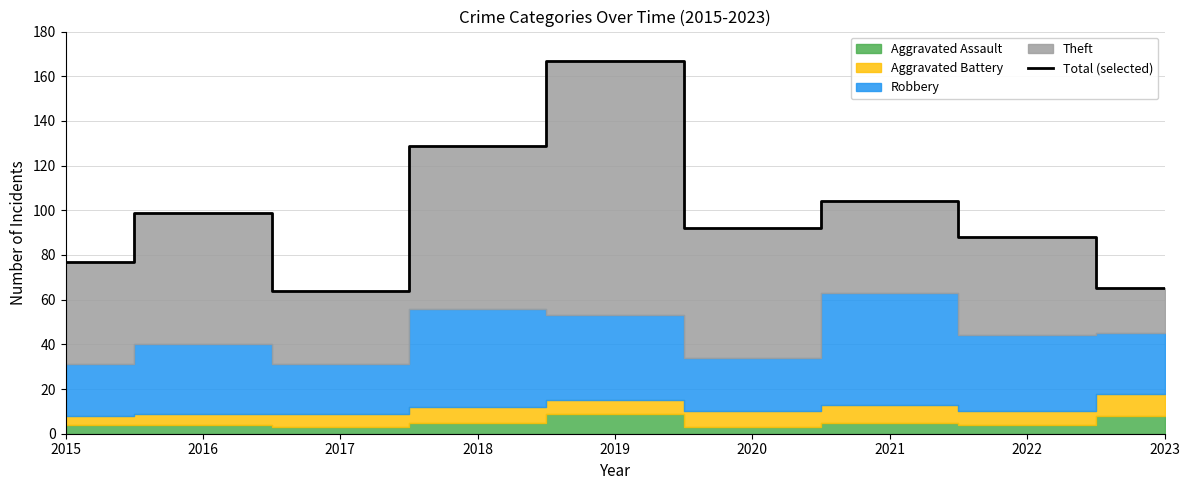

Reading right to left, list all the values displayed in this chart.

65	88	104	92	167	129	64	99	77